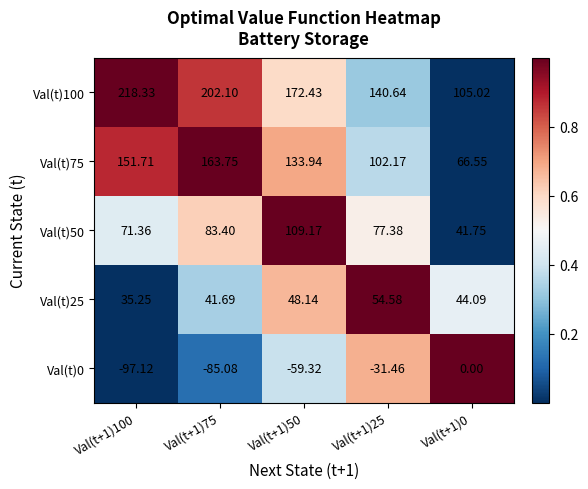

Is the value of Val(t)100 at Val(t+1)50 greater than the value of Val(t)0 at Val(t+1)0?

Yes